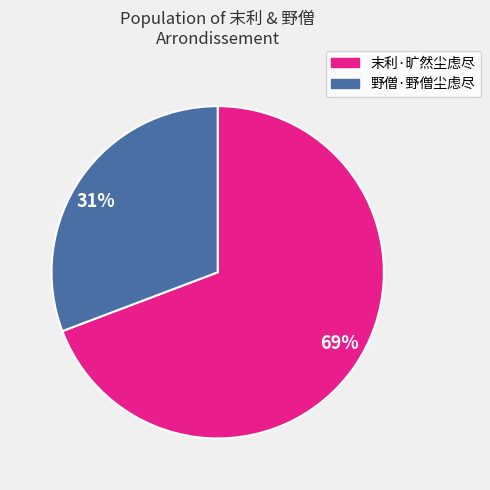

To the nearest percent, what is the average slice percentage?

50%